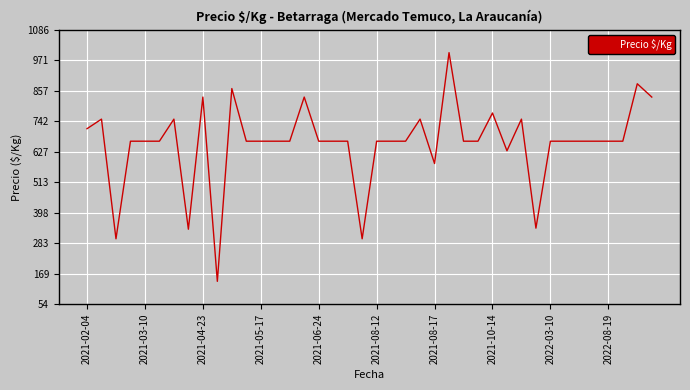

What is the greatest value displayed?

1000